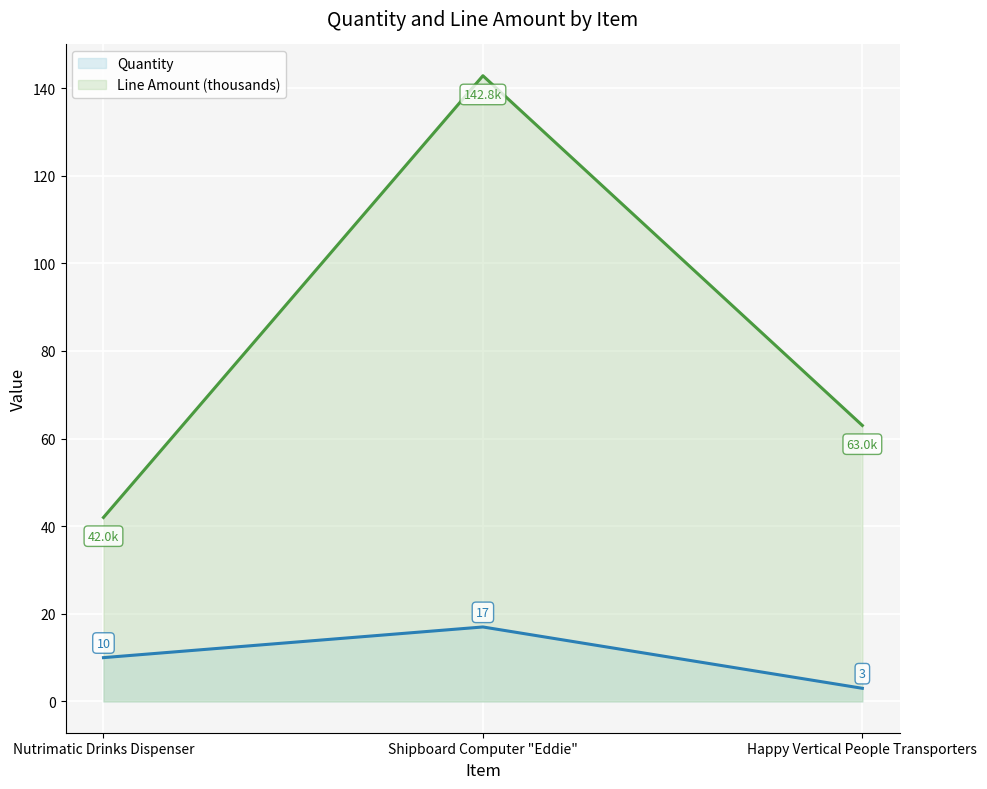

Reading left to right, transcribe all the data shown in this chart.

Quantity: Nutrimatic Drinks Dispenser=10.0	Shipboard Computer "Eddie"=17.0	Happy Vertical People Transporters=3.0
Line Amount (thousands): Nutrimatic Drinks Dispenser=42.0	Shipboard Computer "Eddie"=142.8	Happy Vertical People Transporters=63.0